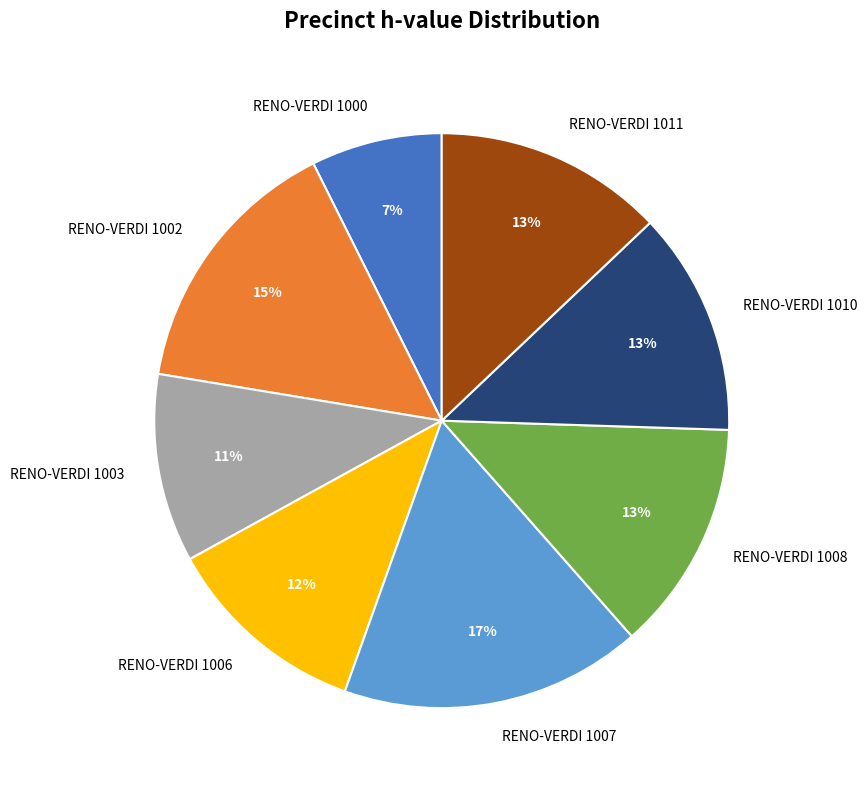

Is it true that RENO-VERDI 1010 is 22% of the pie?

False